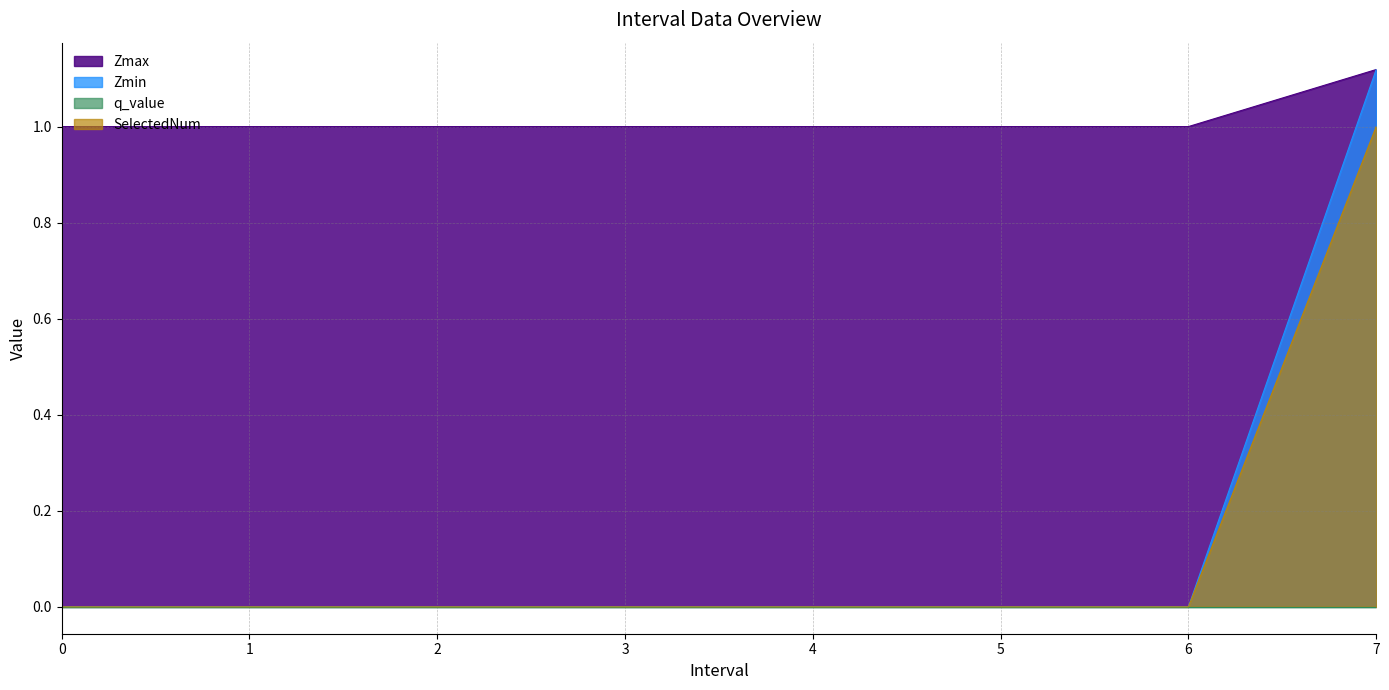

Between 7.0 and 0, which is larger?

7.0